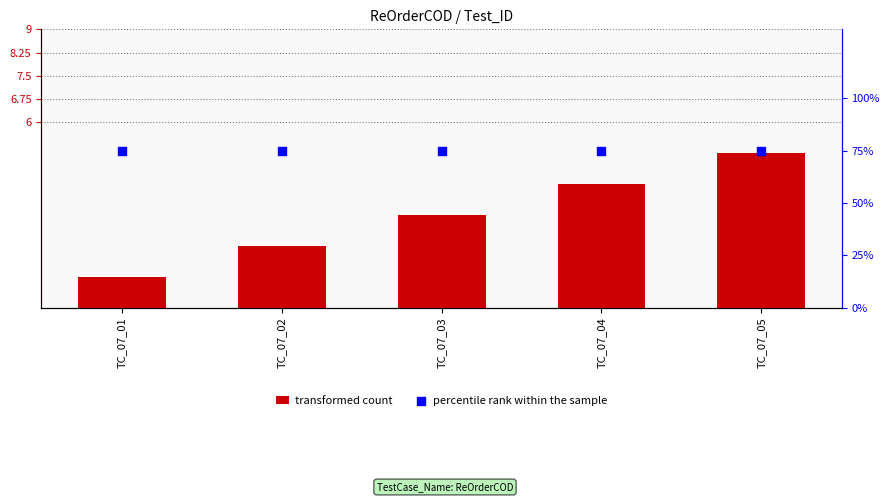

Which series has the widest spread of Y values?

transformed count